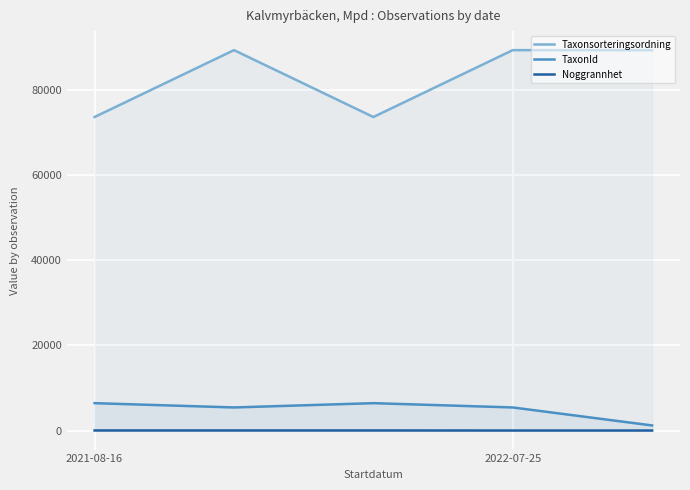

True or false: TaxonId has a value of 6440 at 2.

True